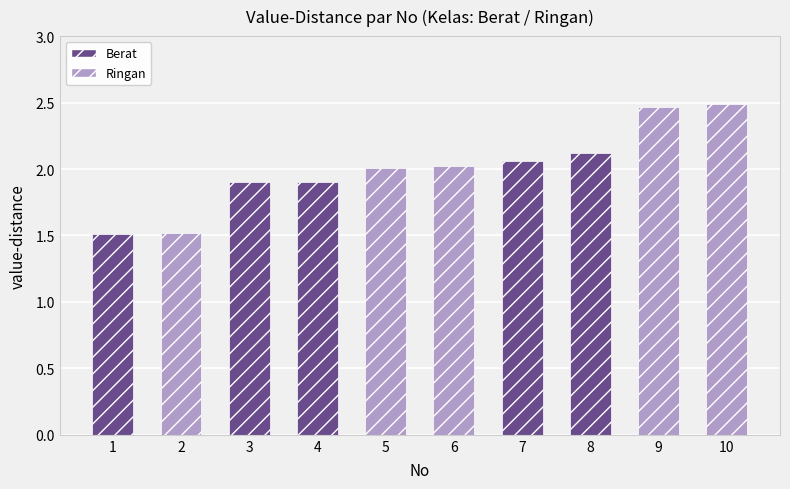

What is the average value?

2.0